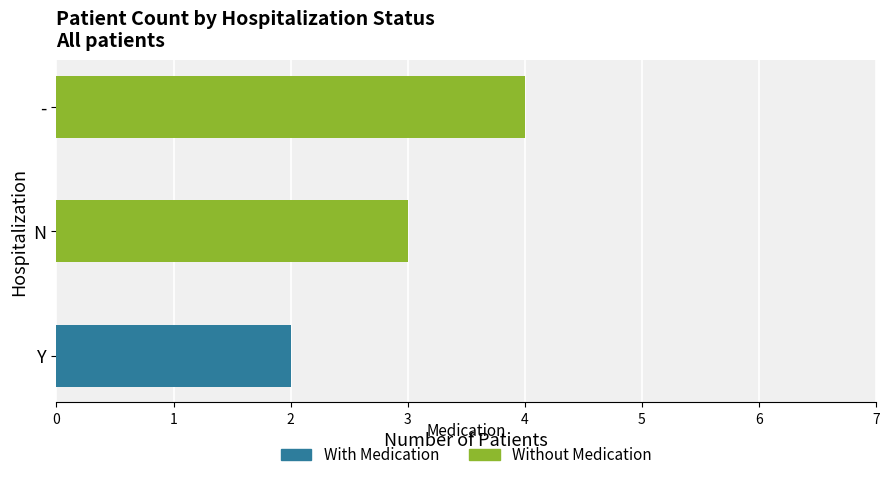

Rank the series by their average value, from highest to lowest.

Without Medication, With Medication